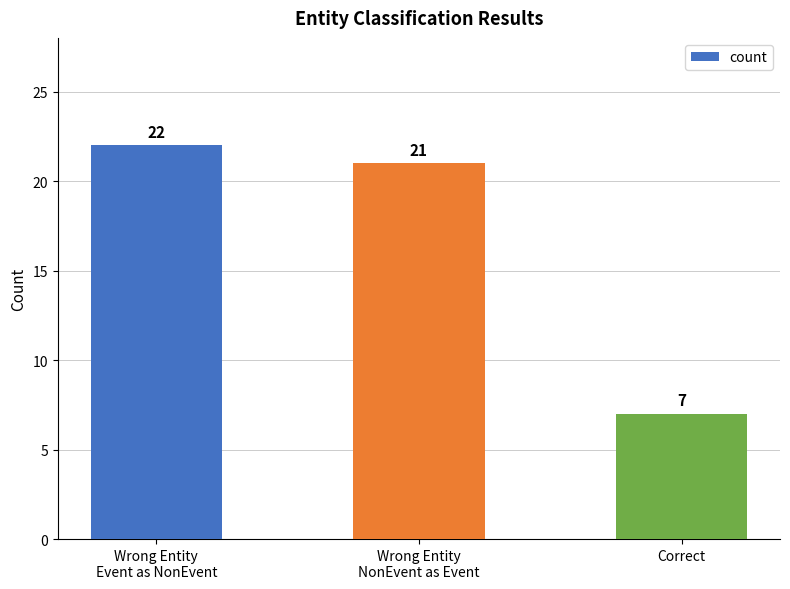

Reading left to right, what are all the values shown in this chart?

Wrong Entity
Event as NonEvent=22	Wrong Entity
NonEvent as Event=21	Correct=7